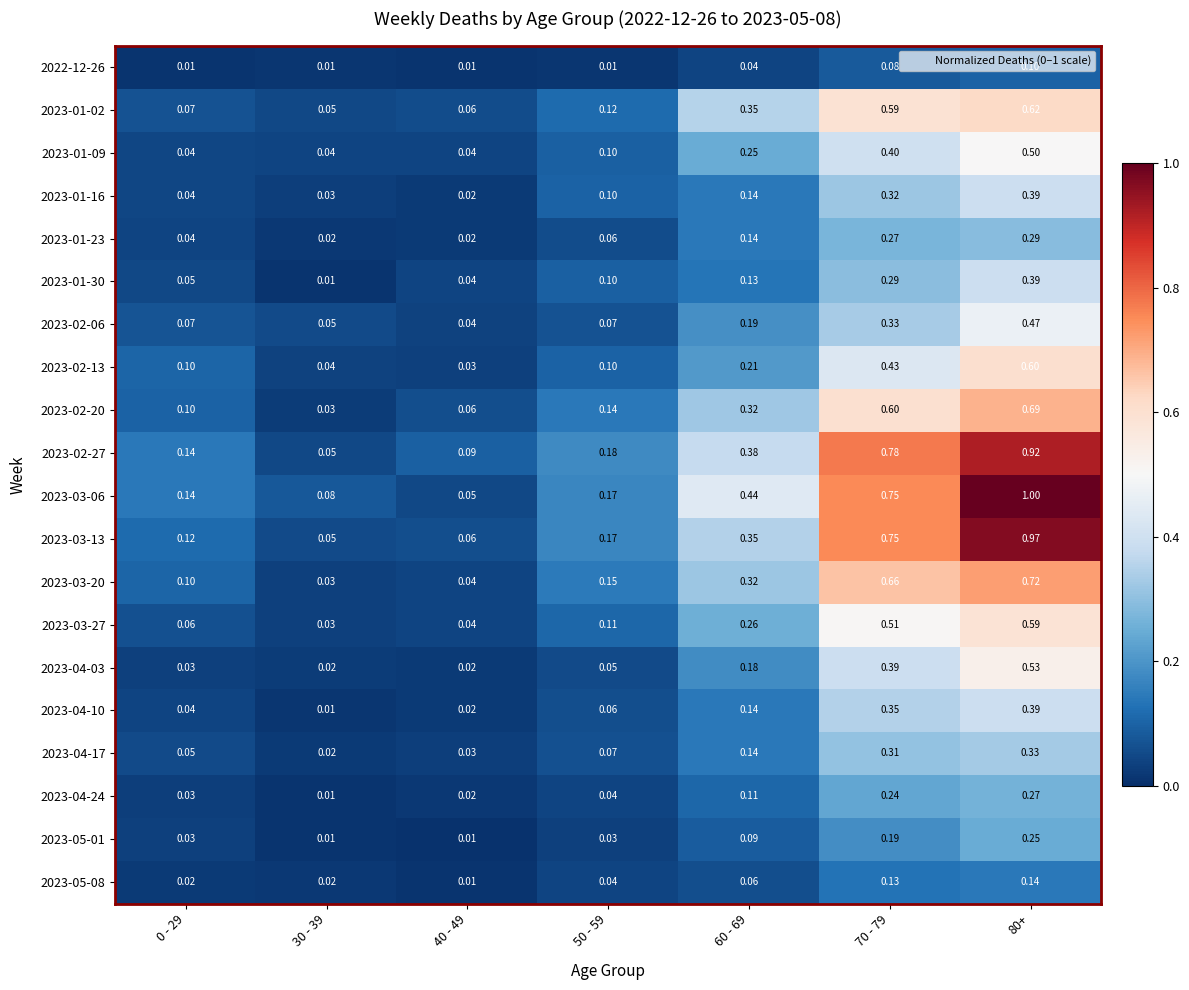

Is the value of 2023-01-23 at 50 - 59 greater than the value of 2023-01-09 at 0 - 29?

Yes